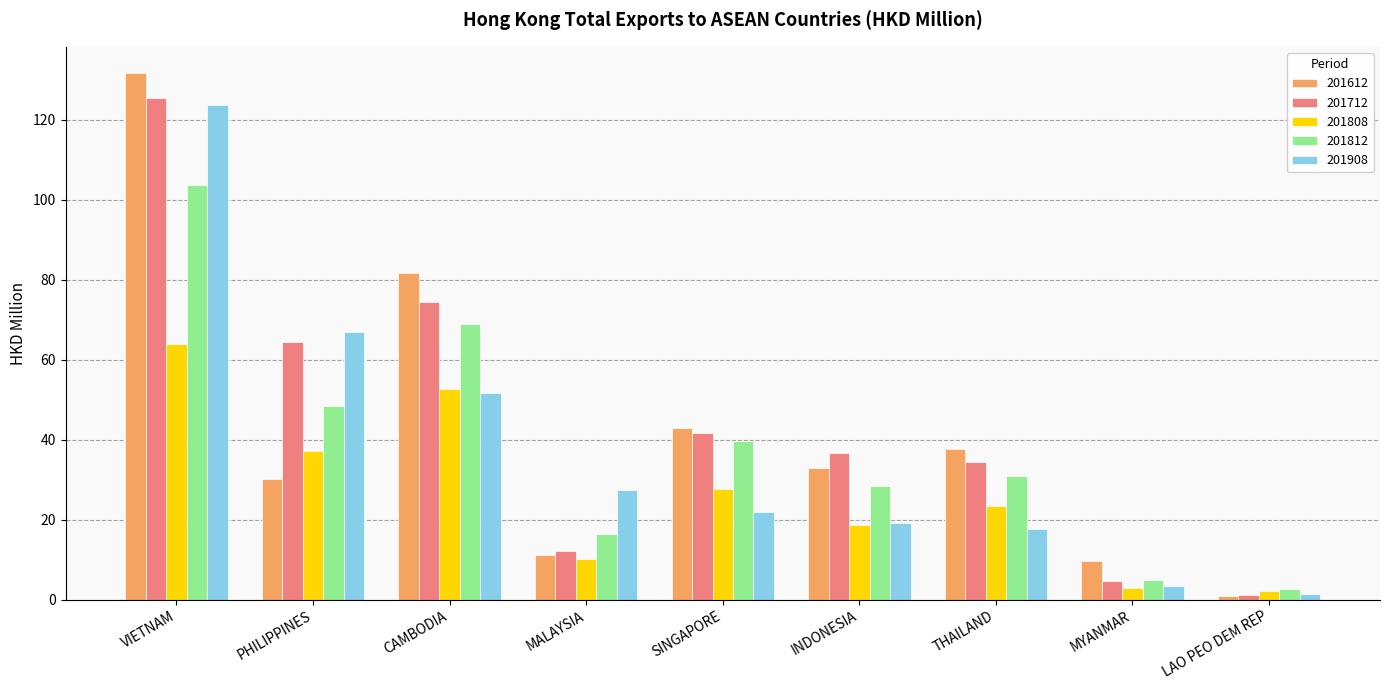

Where does the 201908 series first go above 21?

VIETNAM